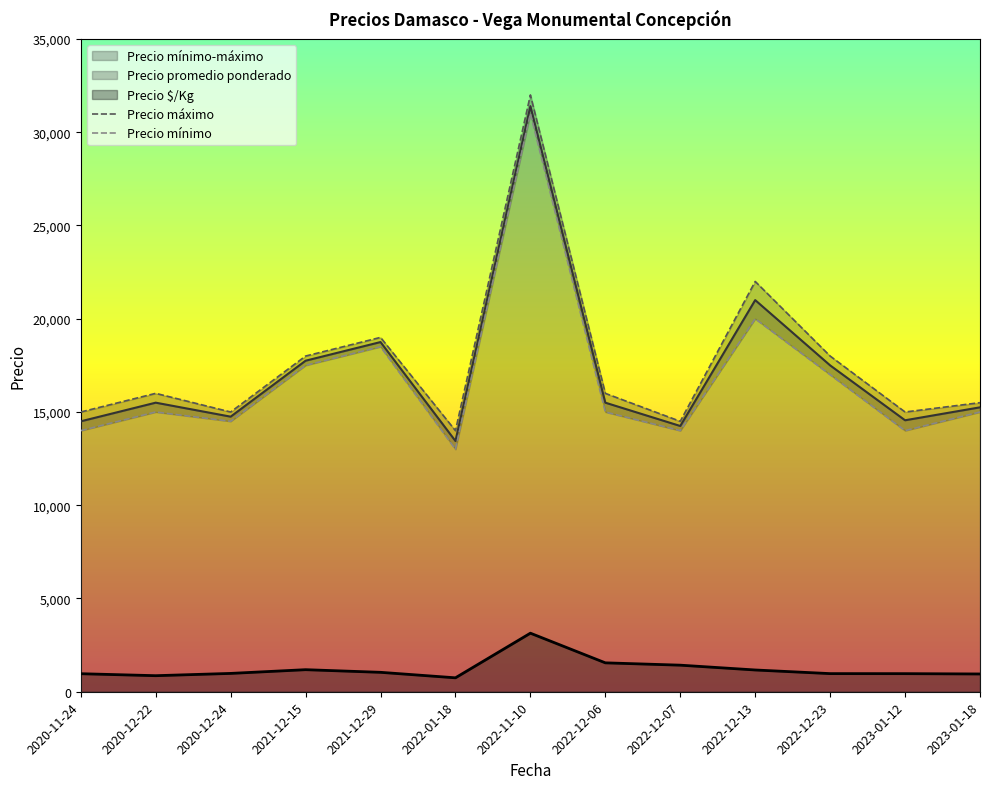

True or false: Precio mínimo has a value of 14000 at 2023-01-12.

True